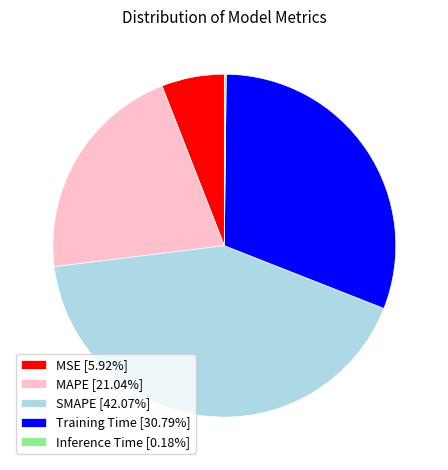

Does Training Time account for over 50% of the chart?

No